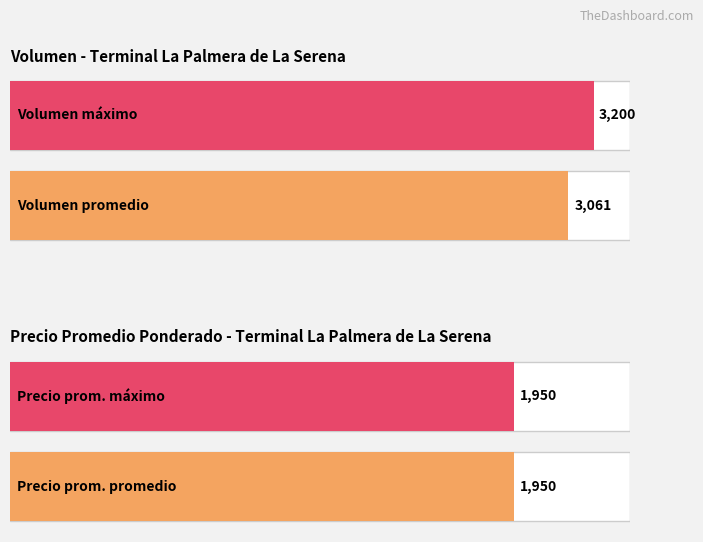

Which series has the largest total across all categories?

Volumen